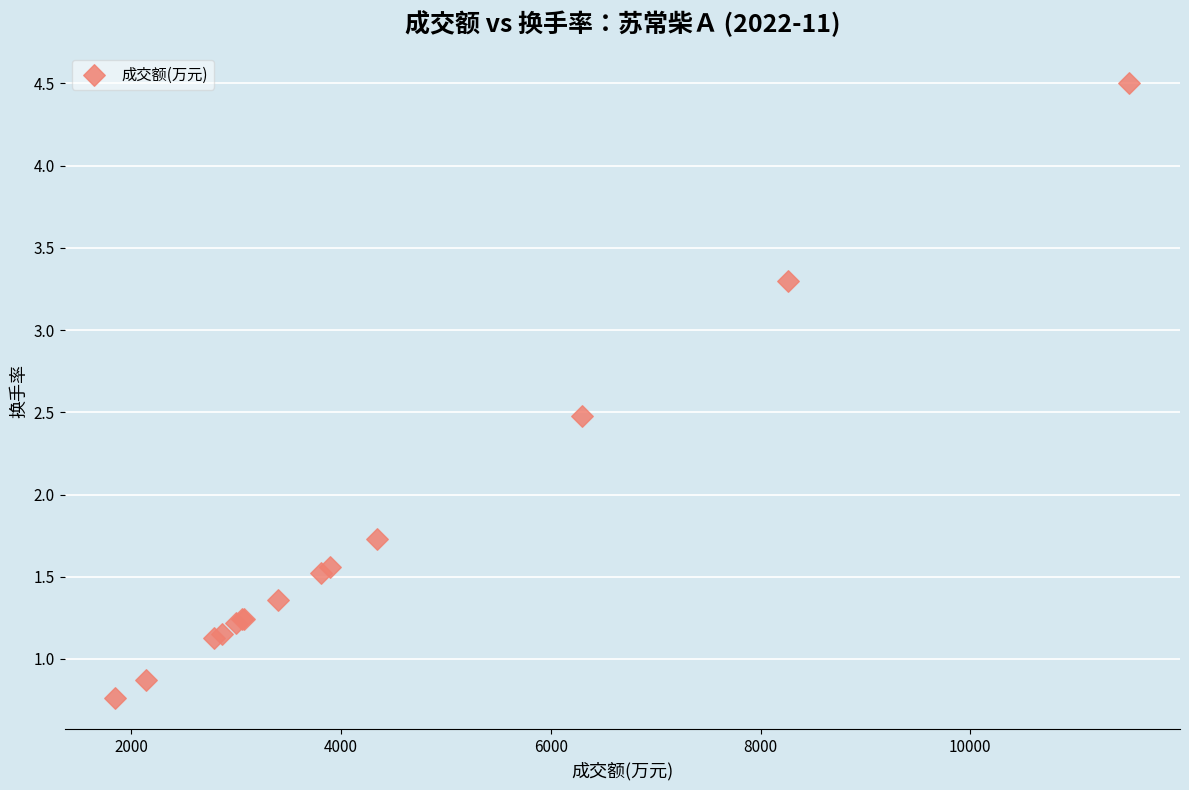

What Y value in the scatter plot is closest to 2?

1.7